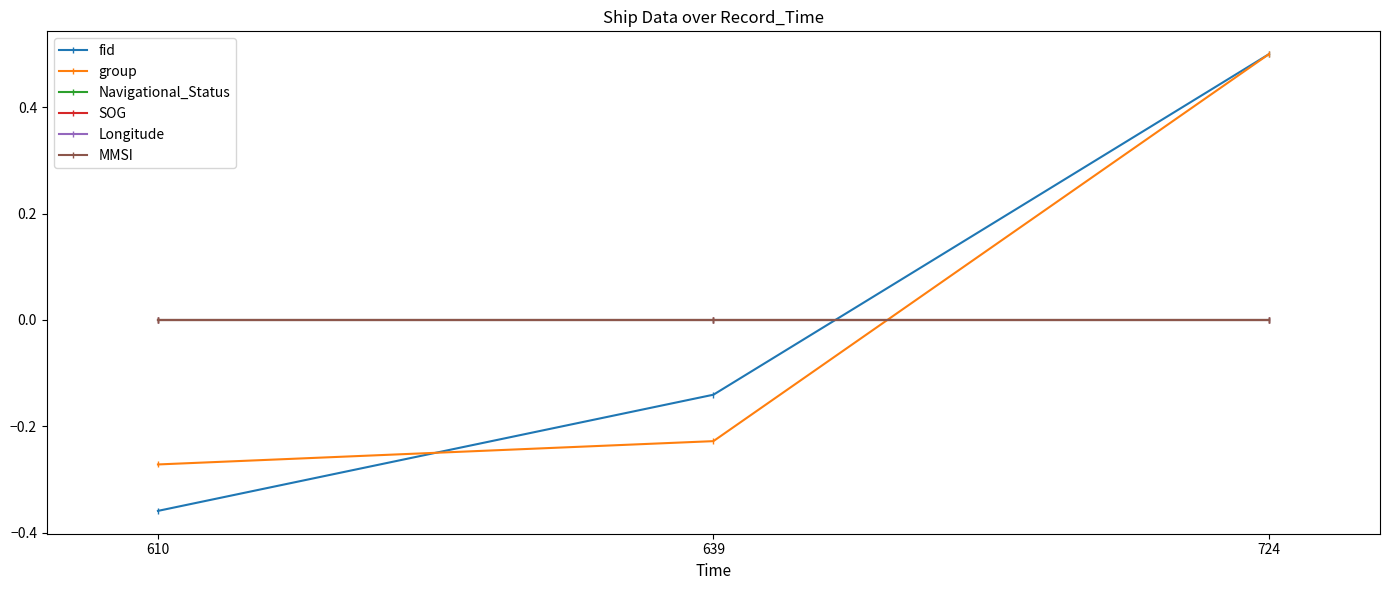

Which category has the lowest value in the fid series?

610